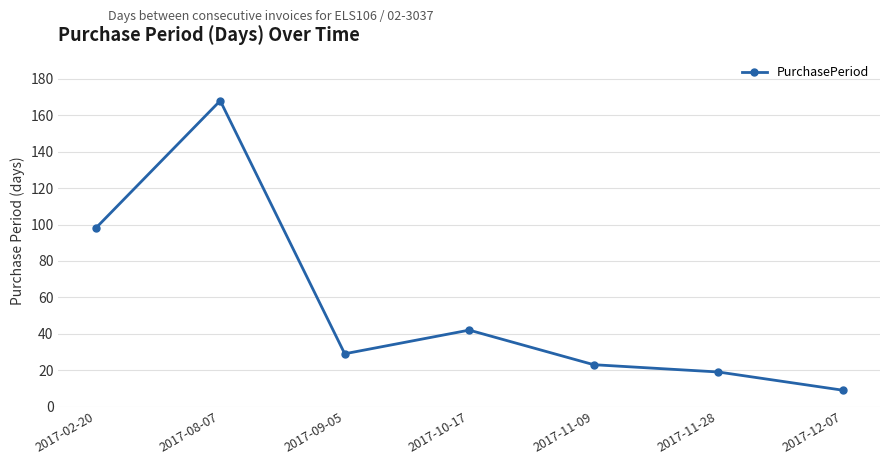

How many points are lower than both their immediate neighbors (excluding endpoints)?

1